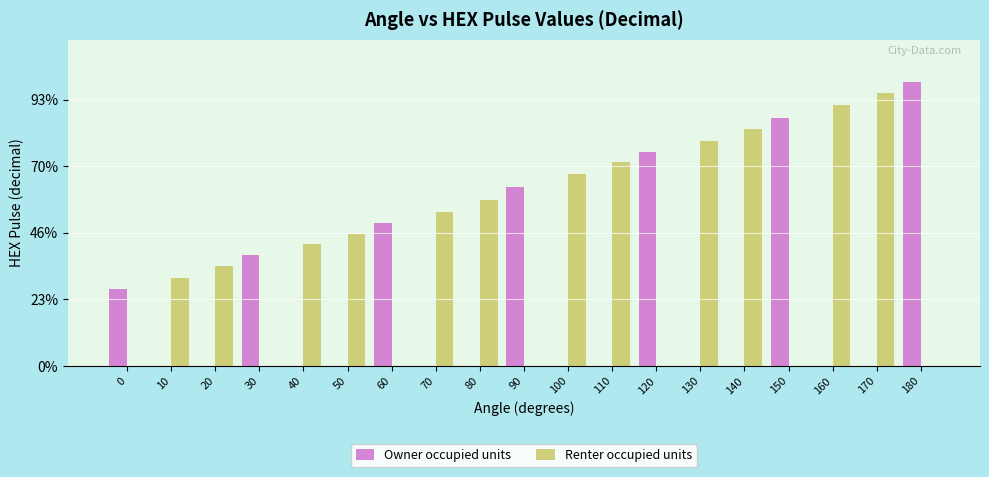

True or false: Renter occupied units has a value of 1674 at 50.

False